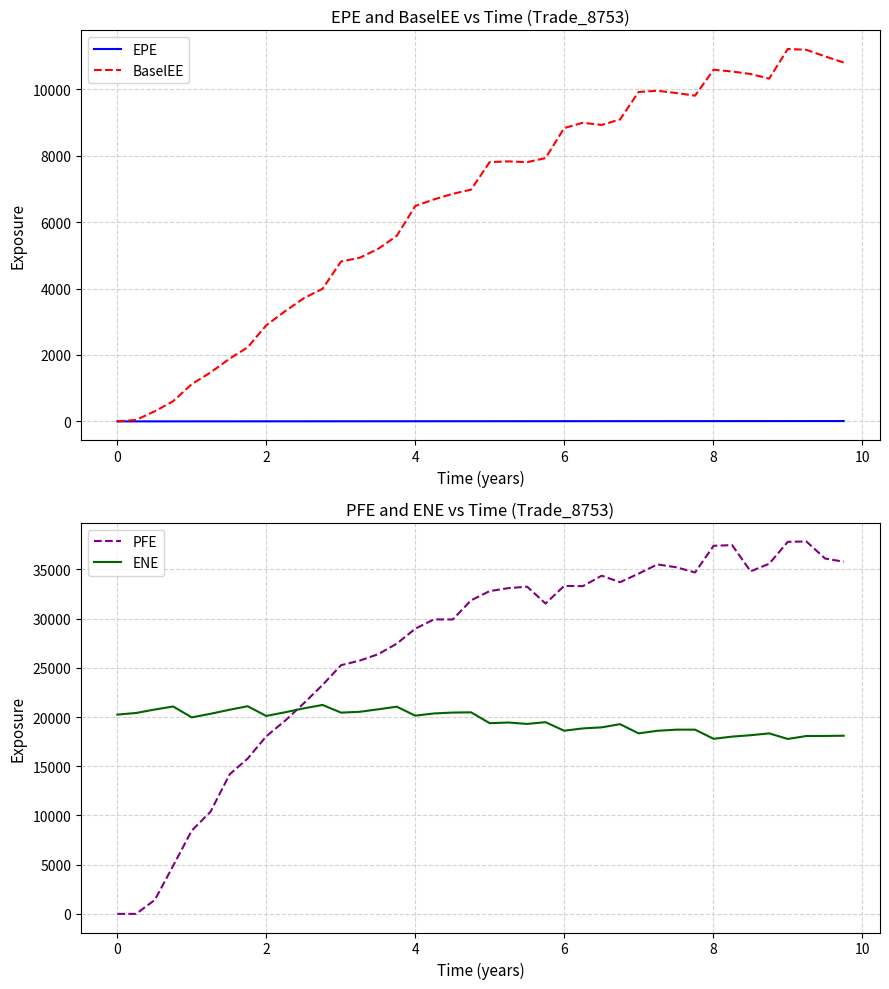

True or false: PFE and ENE intersect in this chart.

True